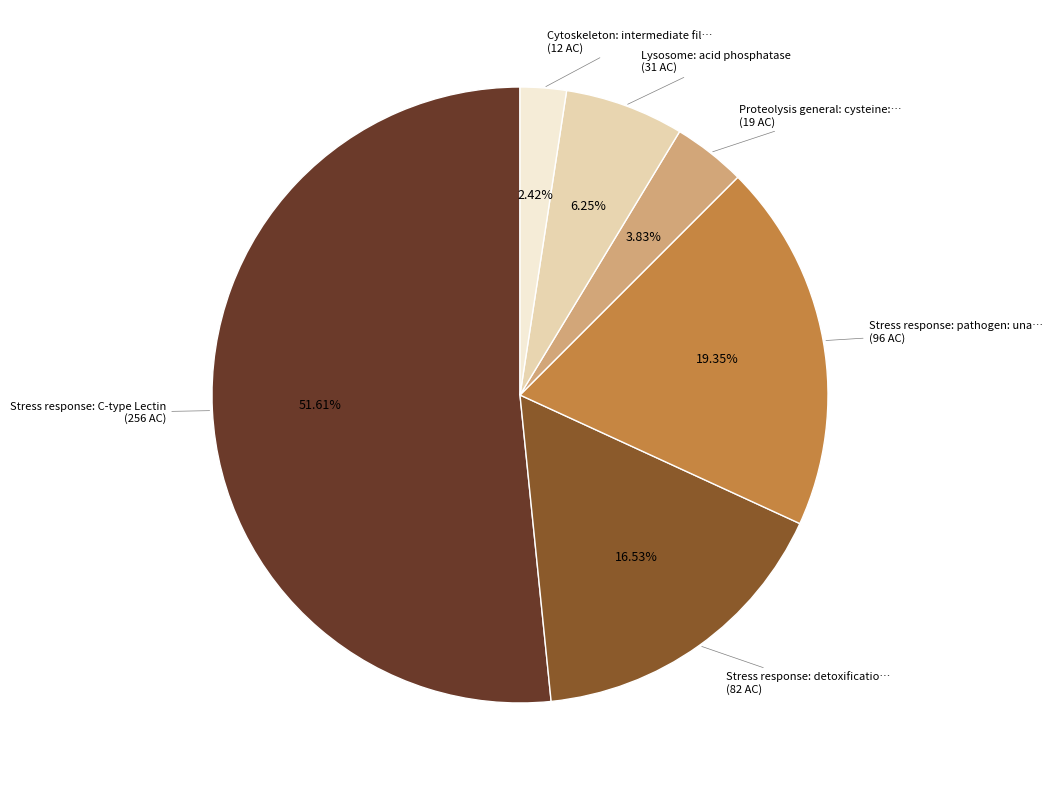

Is there any slice that represents more than half of the pie?

Yes